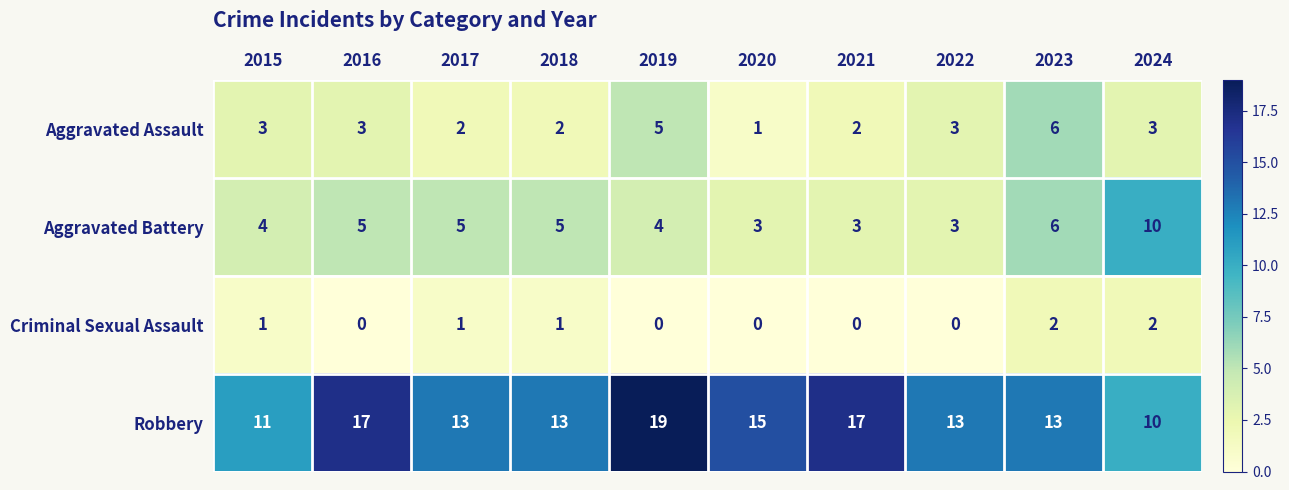

What value does the Aggravated Assault series have at 2022?

3